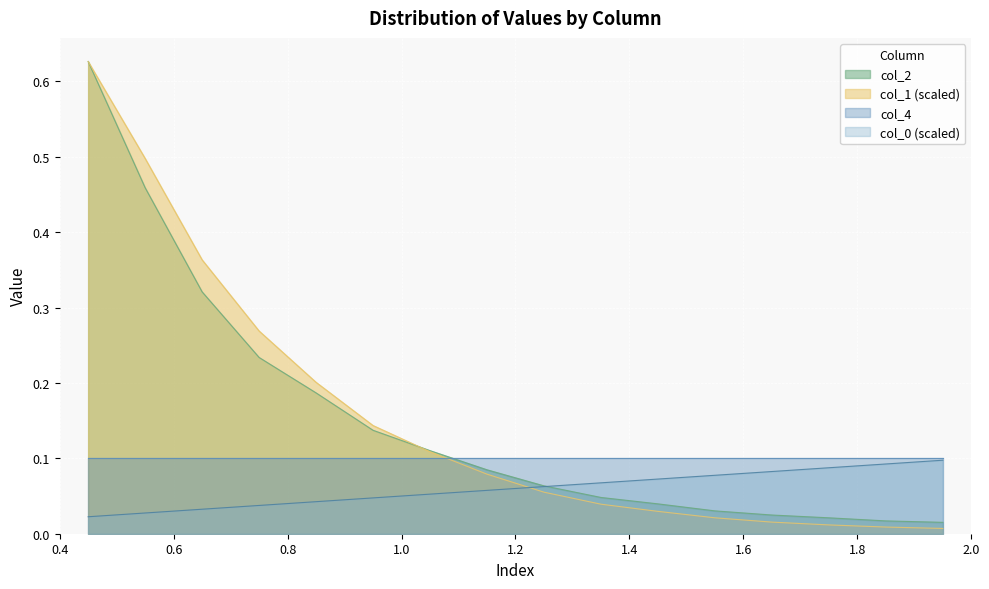

Does the chart display data point markers on the line(s)?

No